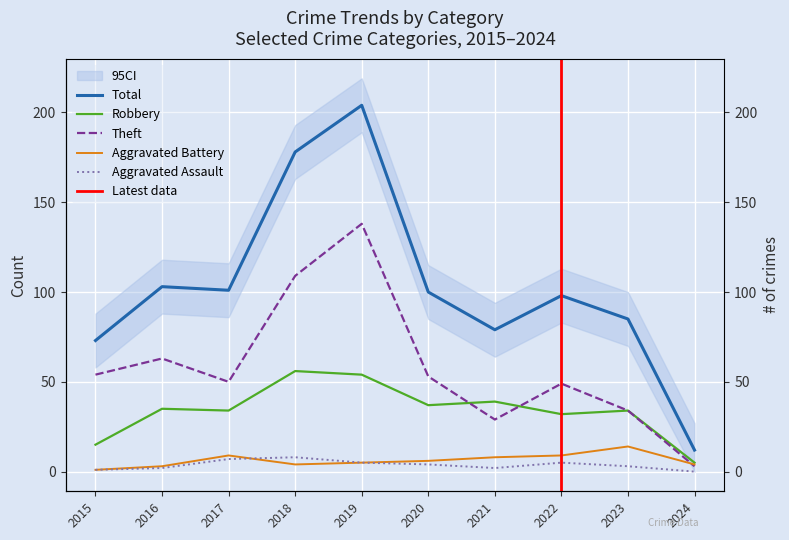

True or false: Total and Aggravated Assault intersect in this chart.

False